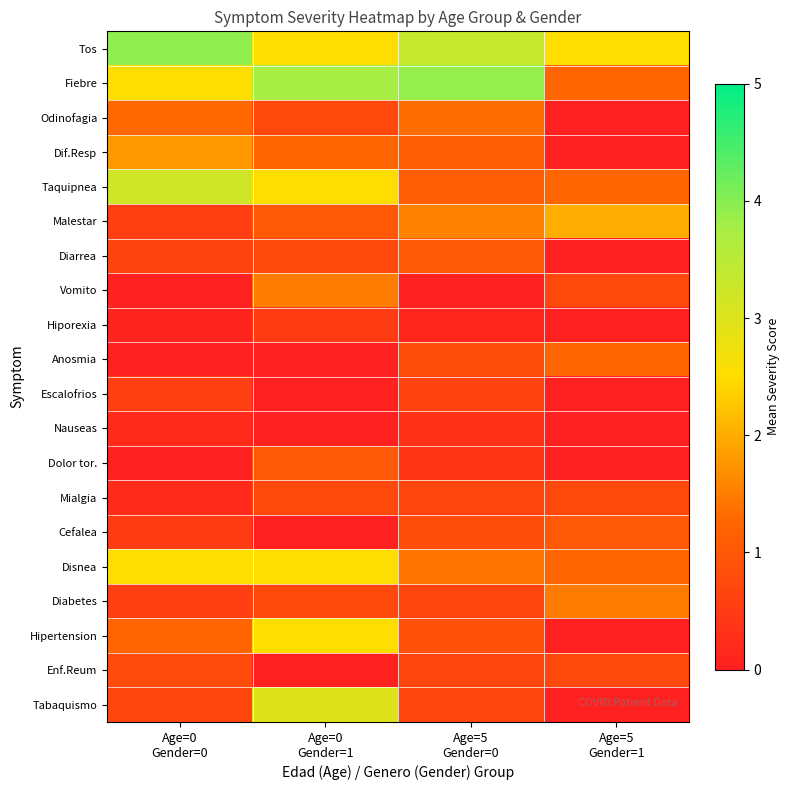

At how many categories does at least one series exceed 3?

3